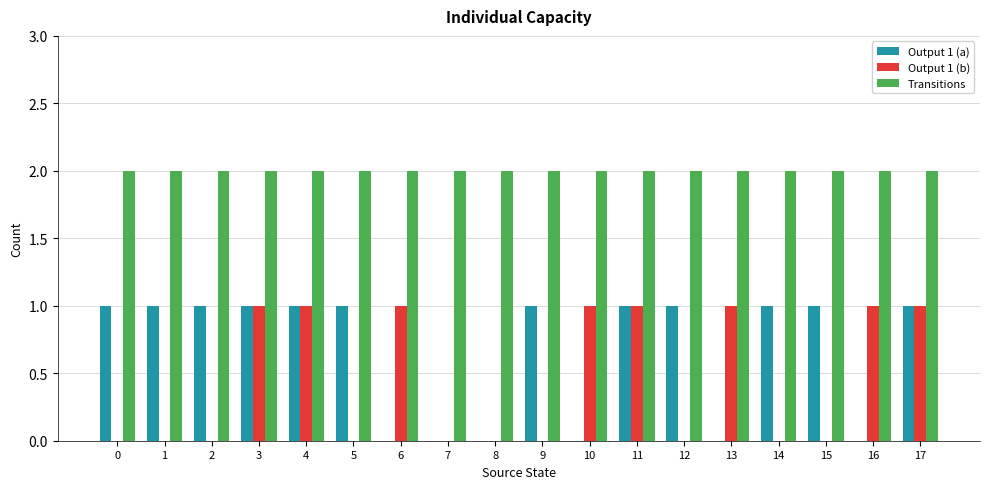

What is the maximum value shown in the chart?

2